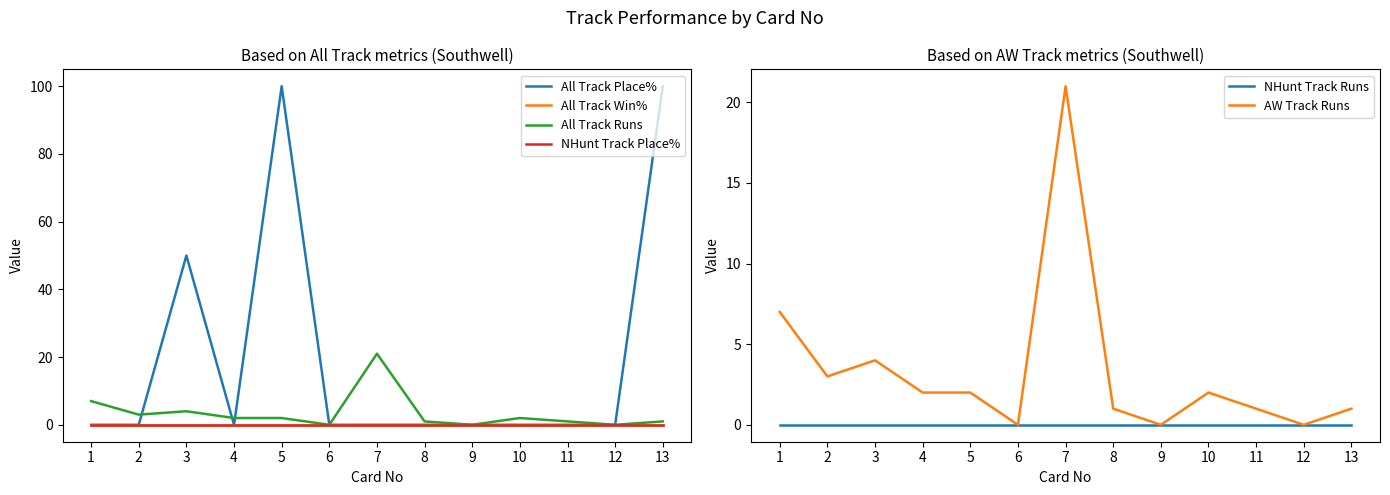

Is the value of AW Track Runs at 10 greater than the value of All Track Runs at 4?

No